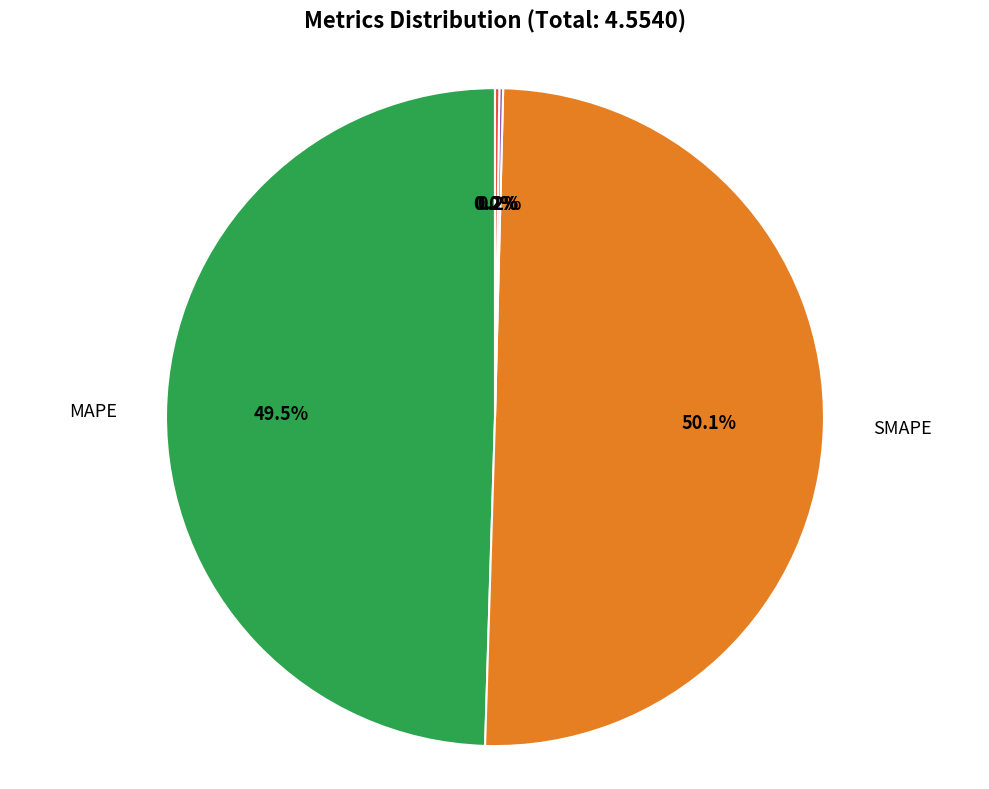

Is there a majority slice in this chart?

Yes